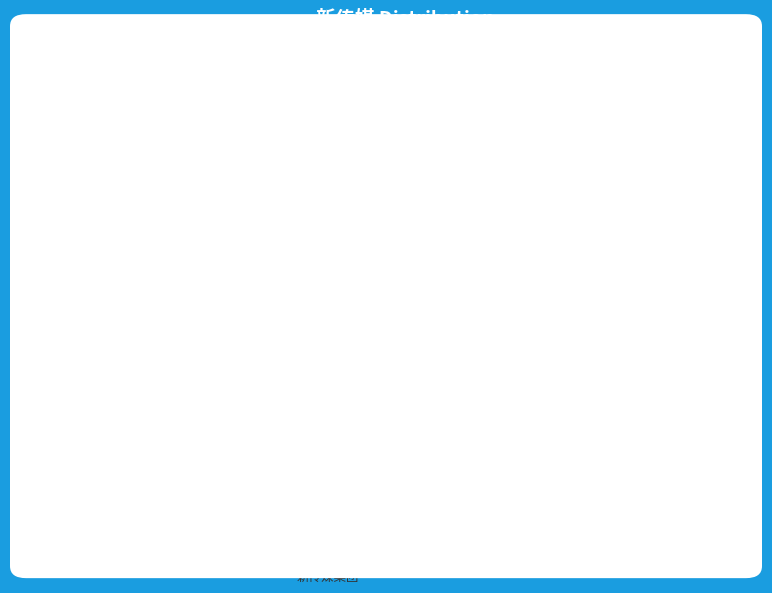

Is 新传媒集团 the majority of the pie?

No